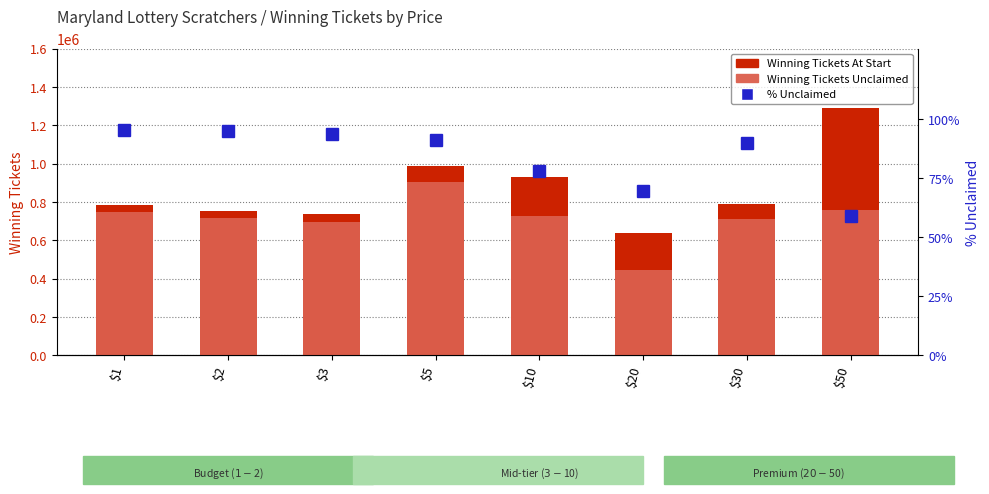

List the labels in order of % Unclaimed (of Start) value, largest first.

$1, $2, $3, $5, $30, $10, $20, $50